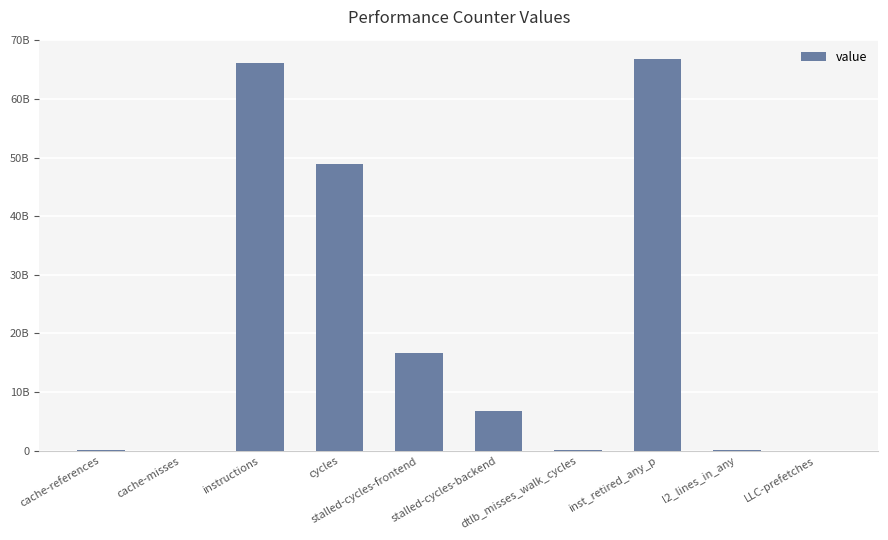

At which category does the chart reach its minimum across all series?

cache-misses